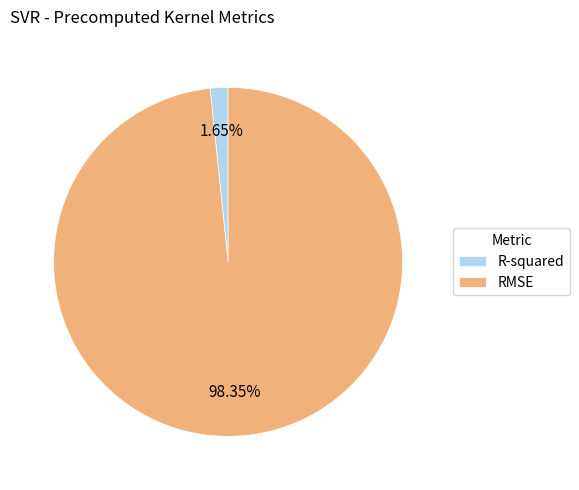

Combined, do R-squared and RMSE account for over 50%?

Yes